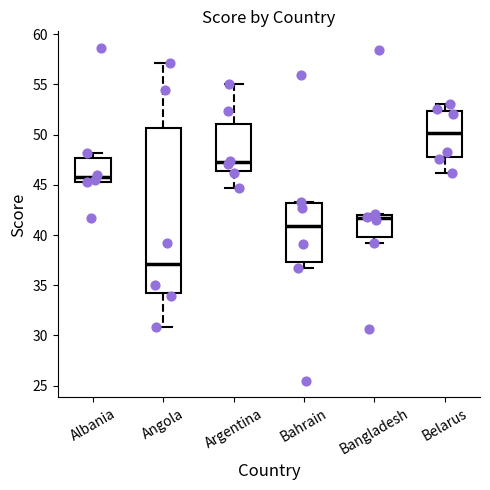

Where does the lower whisker of the box for Bangladesh end on the y-axis? The values are not printed on the chart, so give them approximately, as read against the axis.

39.0